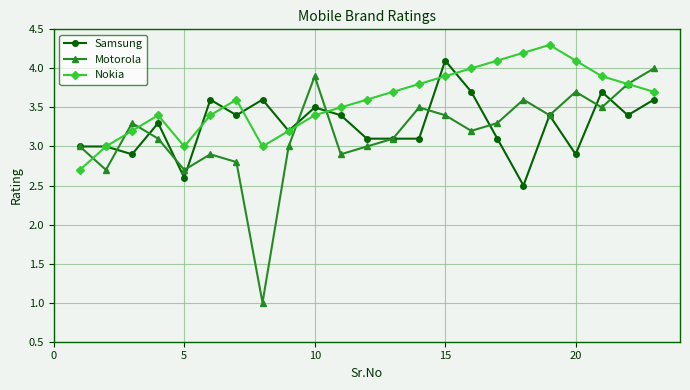

List the series in order of their overall mean, highest first.

Nokia, Samsung, Motorola